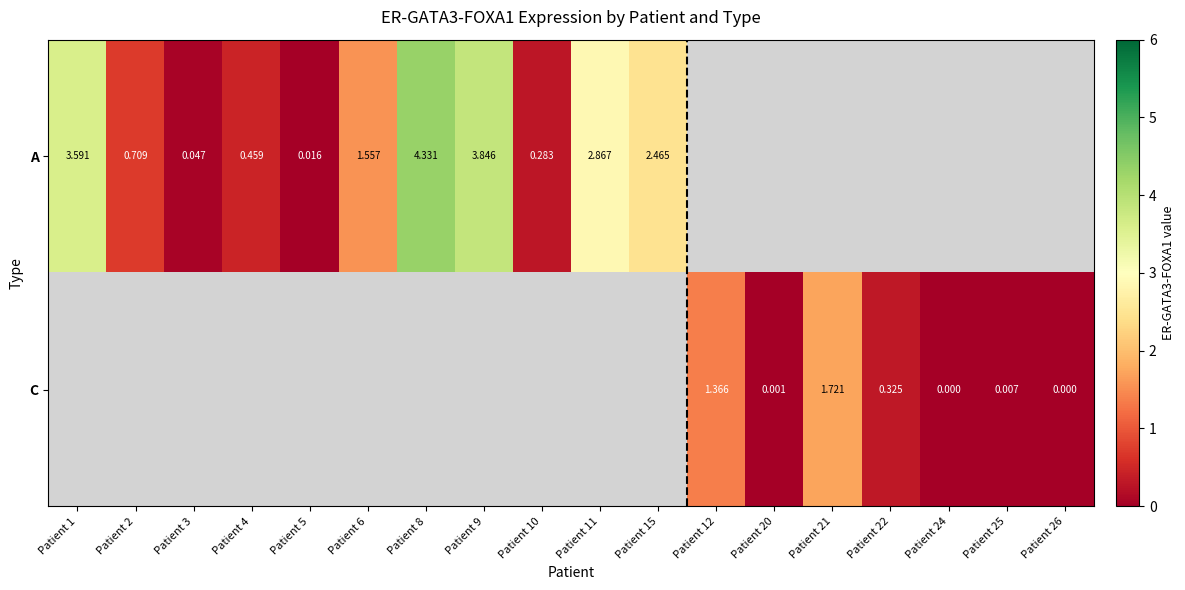

Is the value of A at Patient 10 greater than the value of C at Patient 12?

No